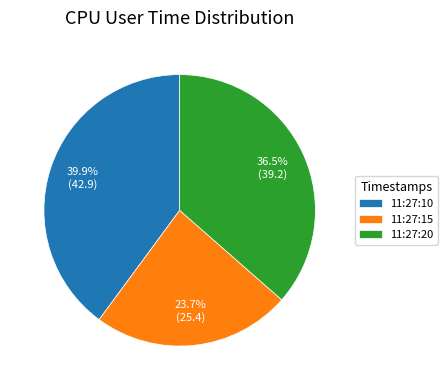

Rank the categories by value from highest to lowest.

11:27:10, 11:27:20, 11:27:15